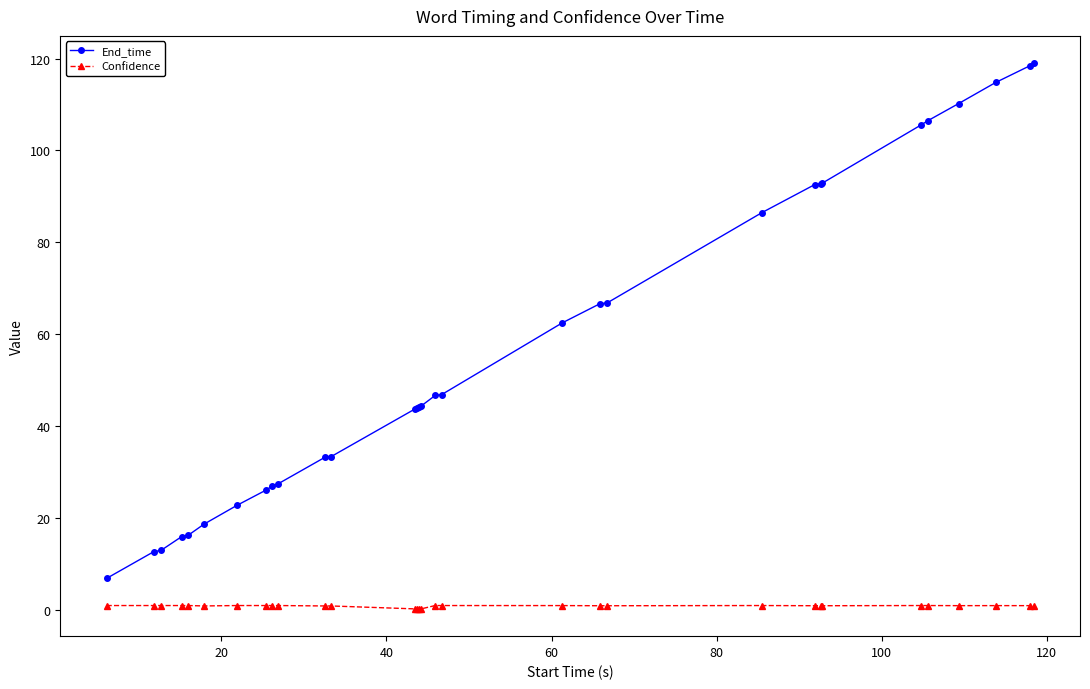

Which series has the largest range (max minus min)?

End_time